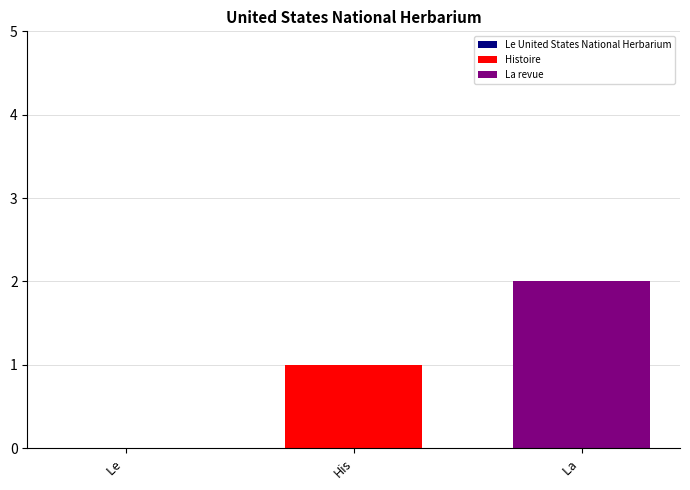

List the series in order of their overall mean, lowest first.

Histoire, La revue